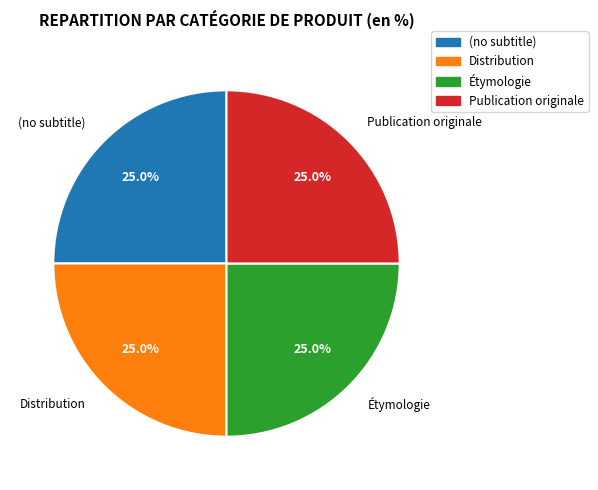

Is it true that (no subtitle) is 8% of the pie?

False